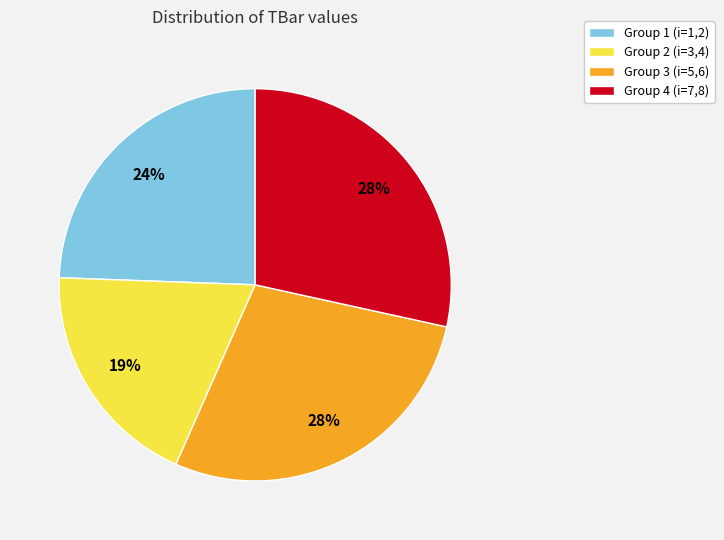

What is the ratio of the value at Group 4 (i=7,8) to the value at Group 1 (i=1,2)?

1.2